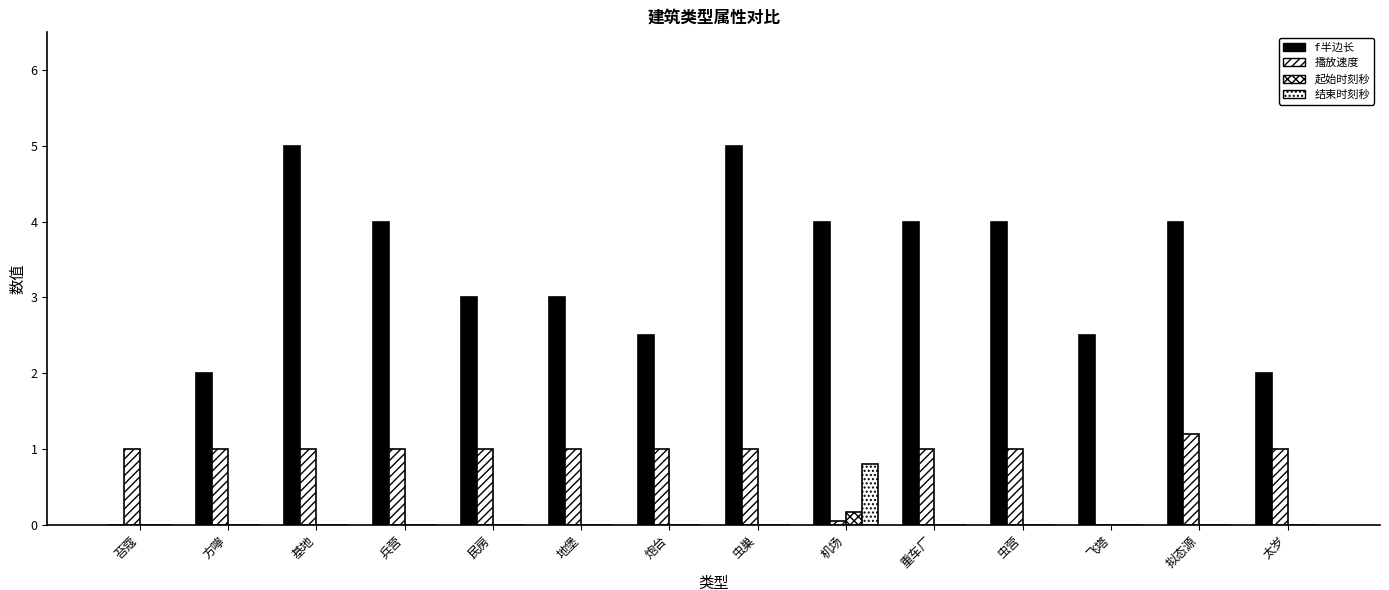

Reading right to left, list all the values displayed in this chart.

f半边长: 太岁=2.0	拟态源=4.0	飞塔=2.5	虫营=4.0	重车厂=4.0	机场=4.0	虫巢=5.0	炮台=2.5	地堡=3.0	民房=3.0	兵营=4.0	基地=5.0	方嚀=2.0	苔蔻=0.0
播放速度: 太岁=1.0	拟态源=1.2	飞塔=0.0	虫营=1.0	重车厂=1.0	机场=0.1	虫巢=1.0	炮台=1.0	地堡=1.0	民房=1.0	兵营=1.0	基地=1.0	方嚀=1.0	苔蔻=1.0
起始时刻秒: 太岁=0.0	拟态源=0.0	飞塔=0.0	虫营=0.0	重车厂=0.0	机场=0.2	虫巢=0.0	炮台=0.0	地堡=0.0	民房=0.0	兵营=0.0	基地=0.0	方嚀=0.0	苔蔻=0.0
结束时刻秒: 太岁=0.0	拟态源=0.0	飞塔=0.0	虫营=0.0	重车厂=0.0	机场=0.8	虫巢=0.0	炮台=0.0	地堡=0.0	民房=0.0	兵营=0.0	基地=0.0	方嚀=0.0	苔蔻=0.0